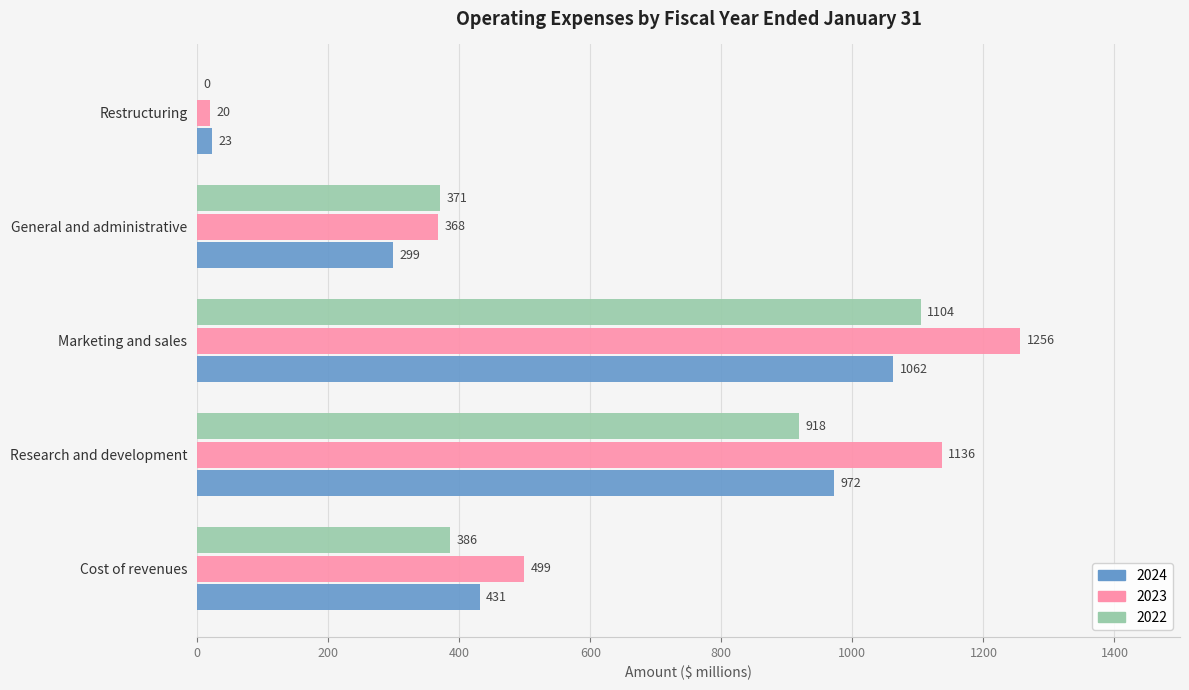

What is the sum of the 2022 values at Research and development and Restructuring?

918